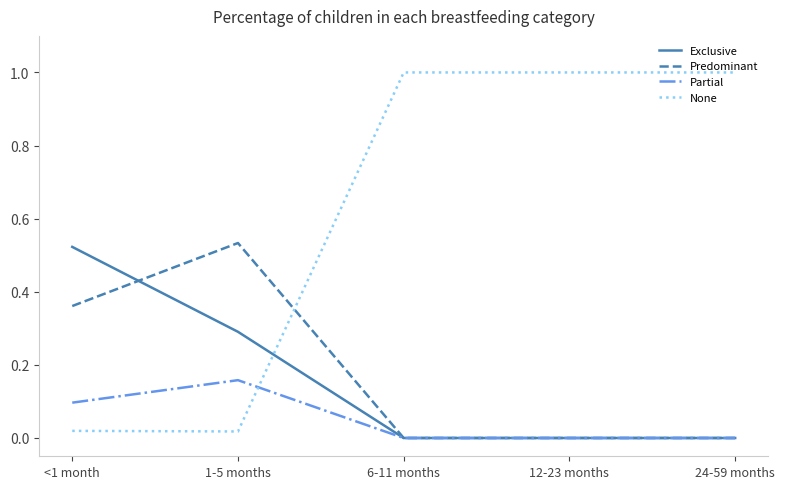

What position from the right is 6-11 months?

3